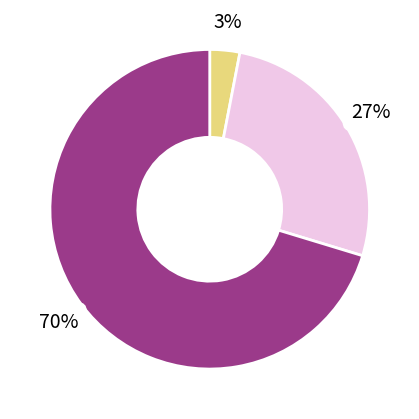

Does any single category account for the majority?

Yes